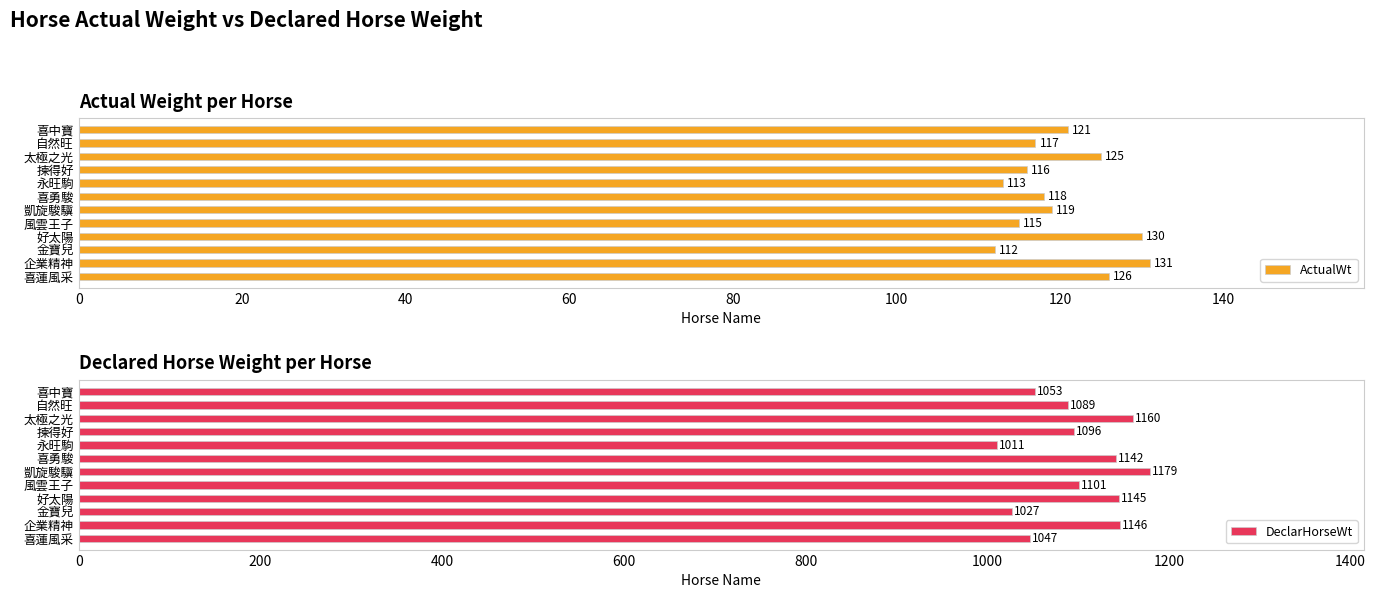

List the labels in order of ActualWt value, smallest first.

金寶兒, 永旺駒, 風雲王子, 揀得好, 自然旺, 喜勇駿, 凱旋駿驥, 喜中寶, 太極之光, 喜蓮風采, 好太陽, 企業精神